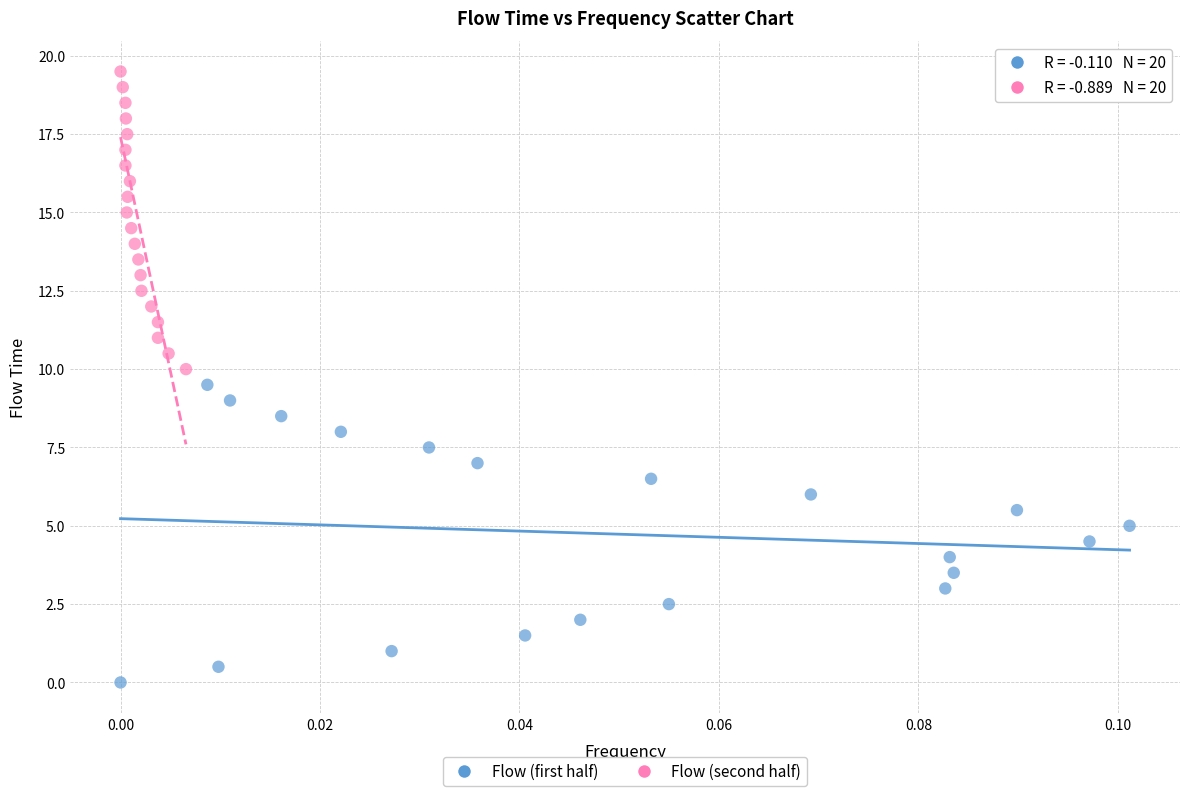

Which series reaches the maximum Y coordinate?

Flow (second half)